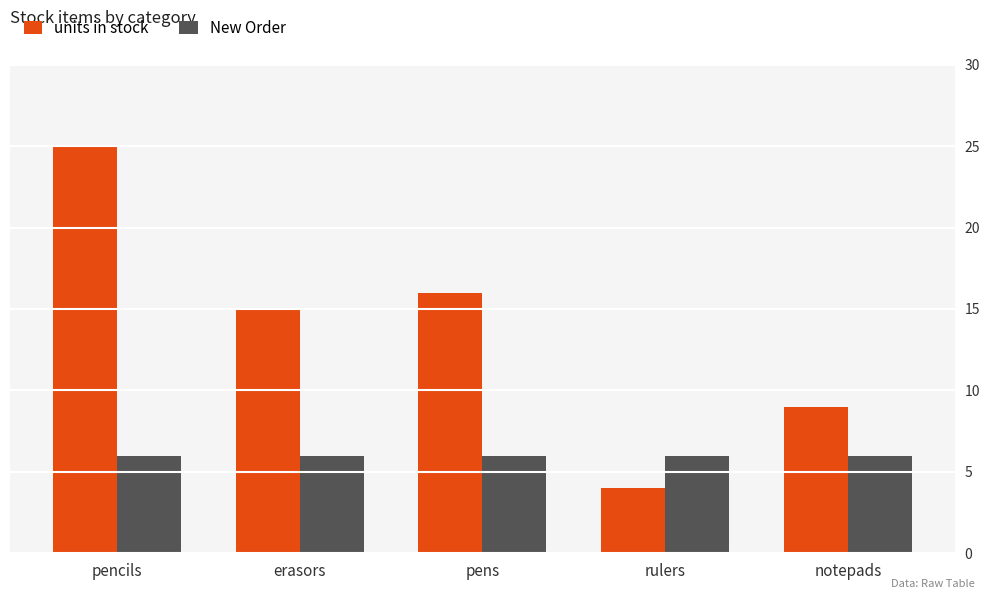

What is the difference between the maximum and minimum values in the units in stock series?

21